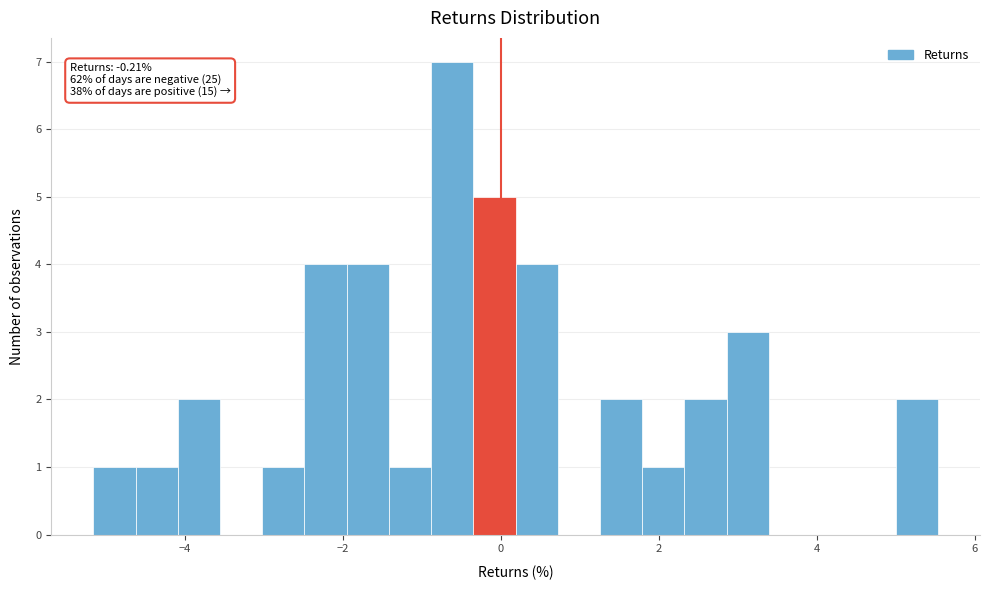

Around what value on the x-axis is the tallest bar? Give the approximate position of its centre, as read against the axis.

-0.6